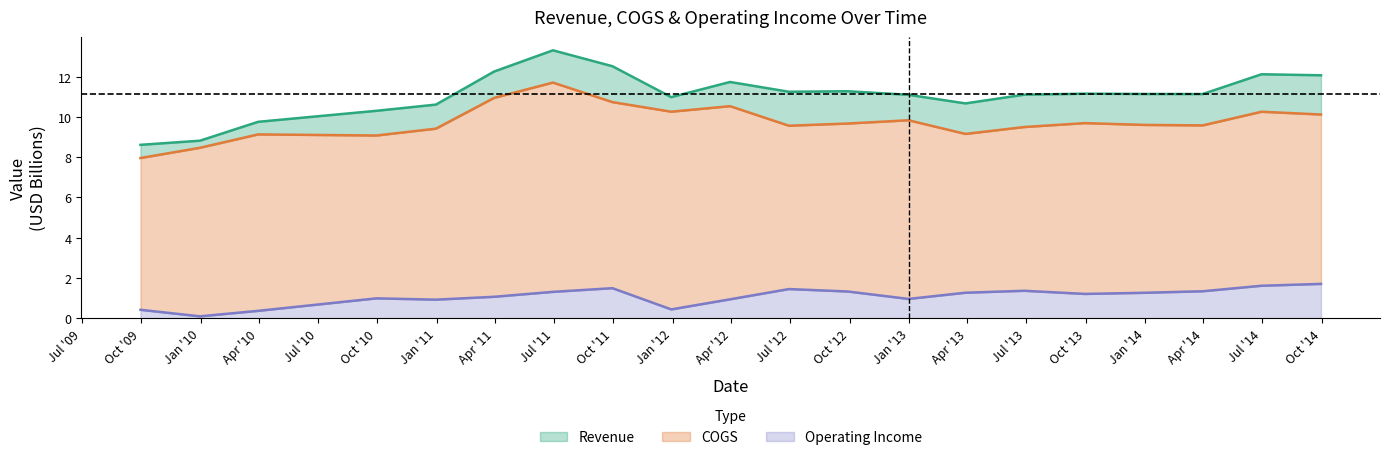

True or false: cogs and revenue cross at least once.

False